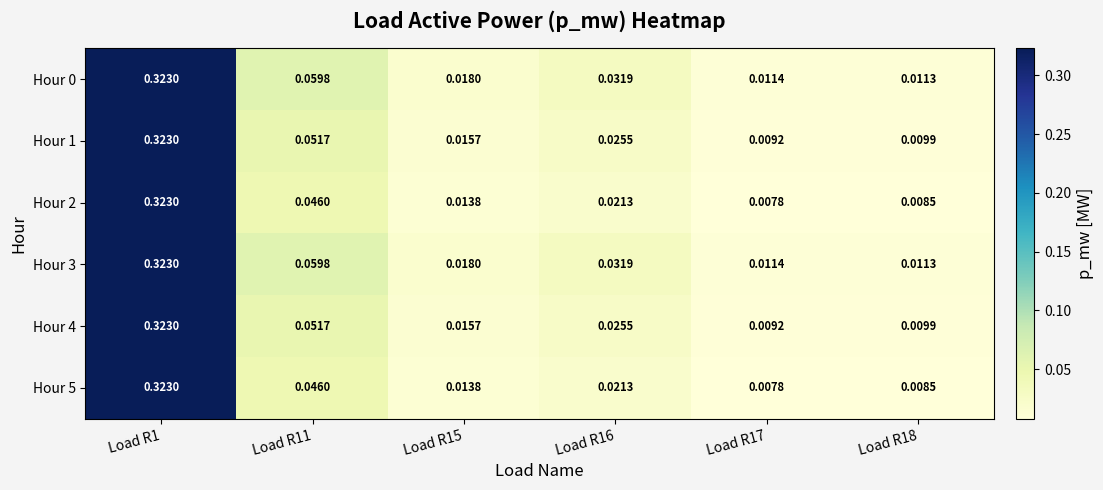

How many data points does each series have?

6